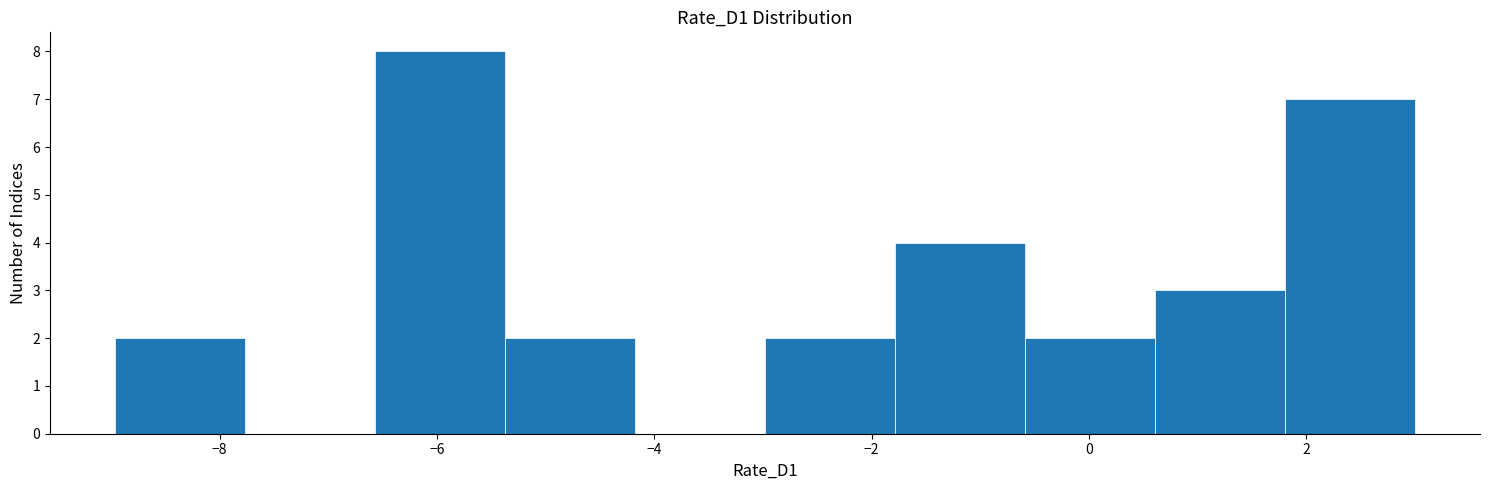

Which range on the x-axis has the tallest bar?

-6.6 to -5.4